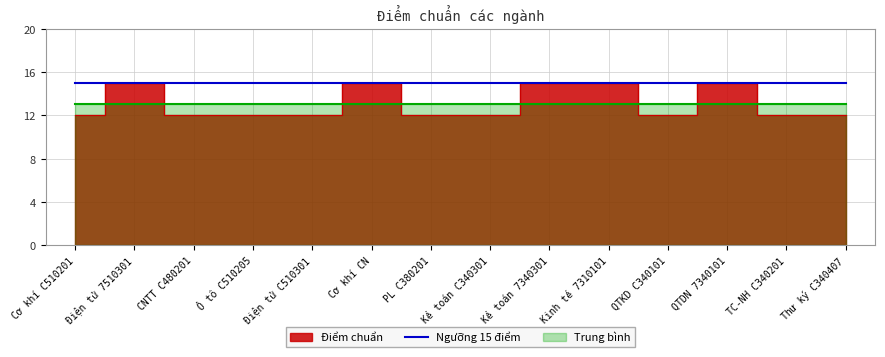

True or false: the data has more than 0 interior local peaks.

True